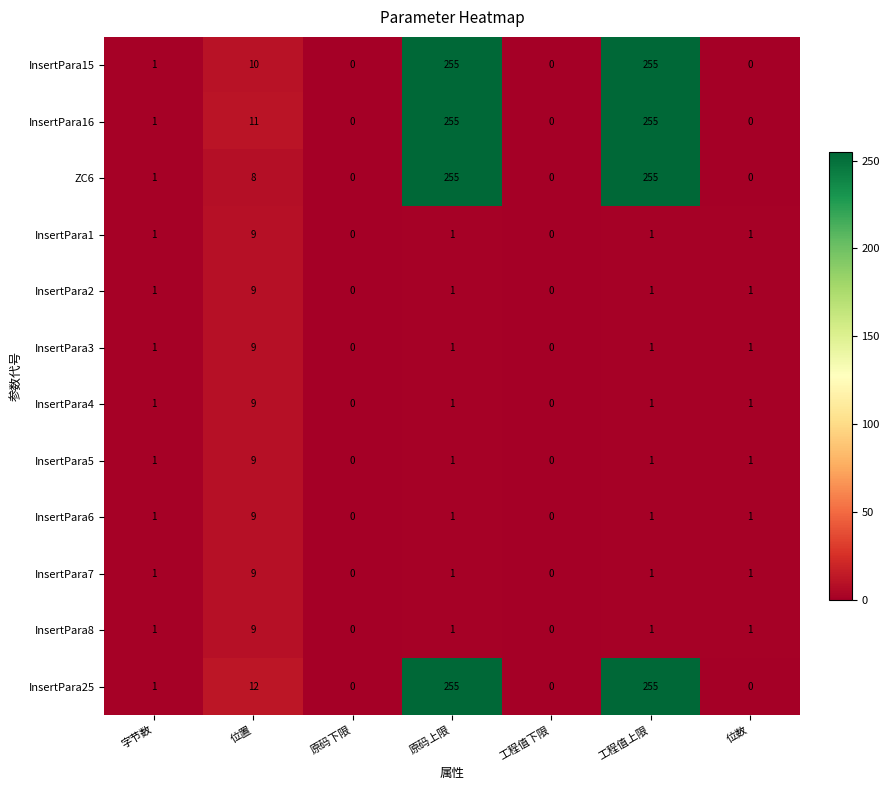

At which label does InsertPara1 reach its peak?

位置